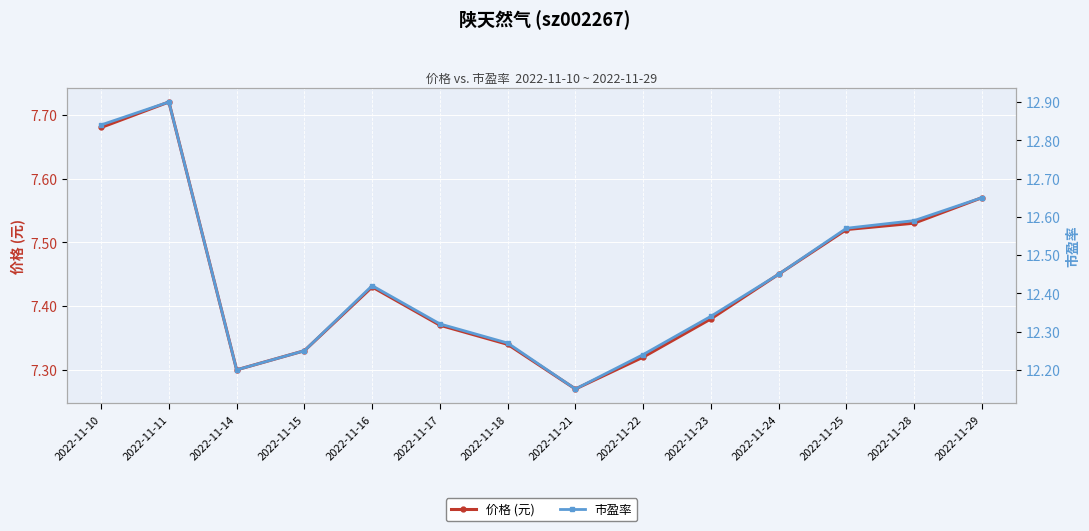

Rank the series at 2022-11-28 from highest to lowest value.

市盈率, 价格 (元)